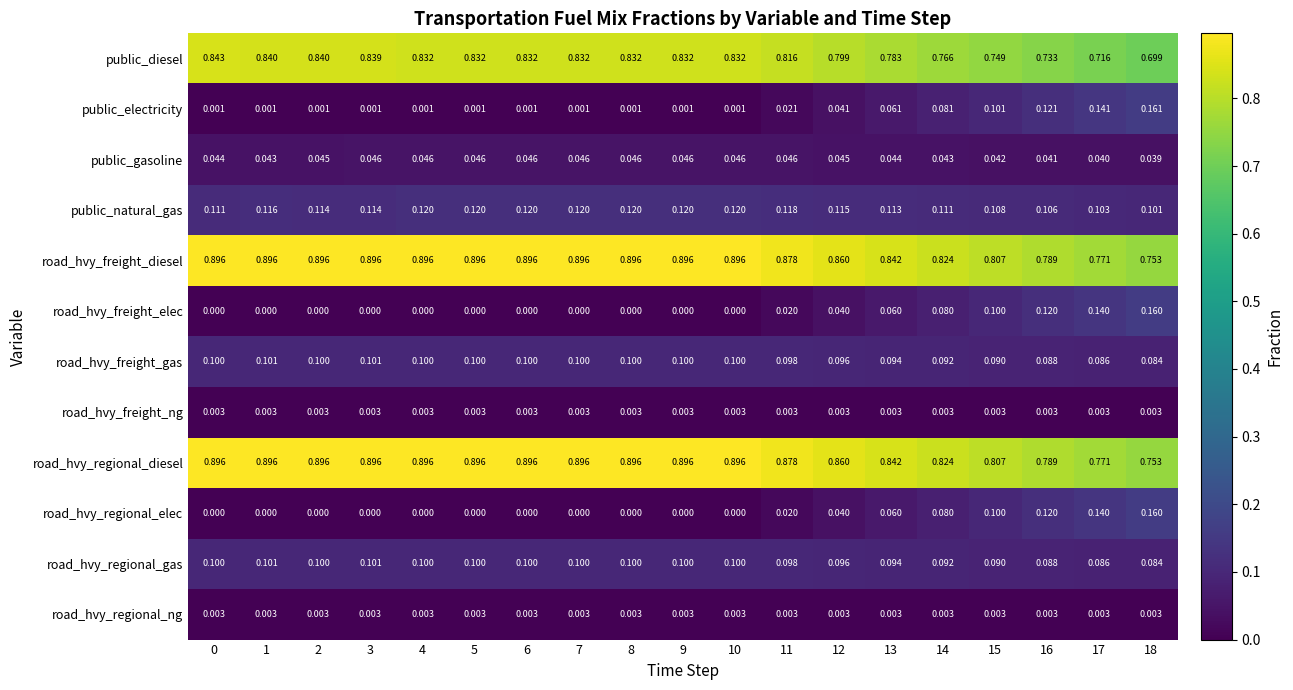

What is the total value across all series at 5?

3.0